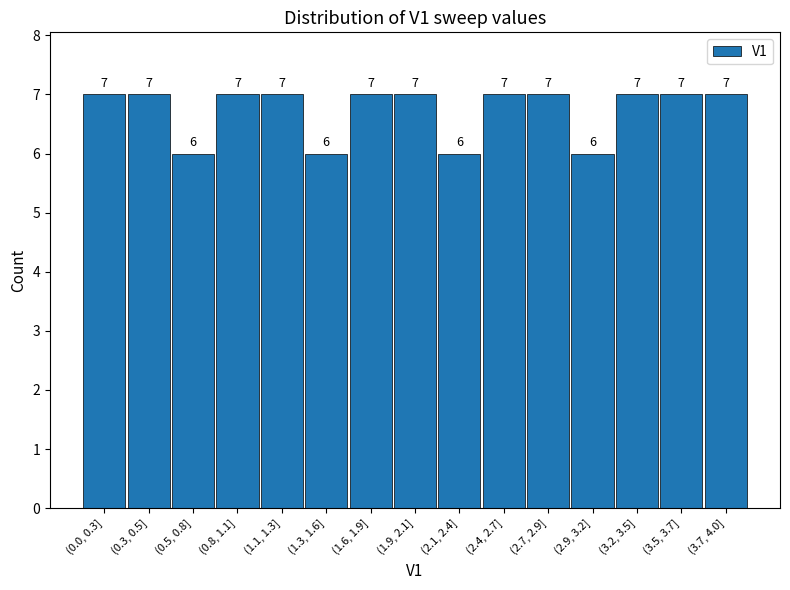

Reading right to left, extract all data points from this chart.

7	7	7	6	7	7	6	7	7	6	7	7	6	7	7